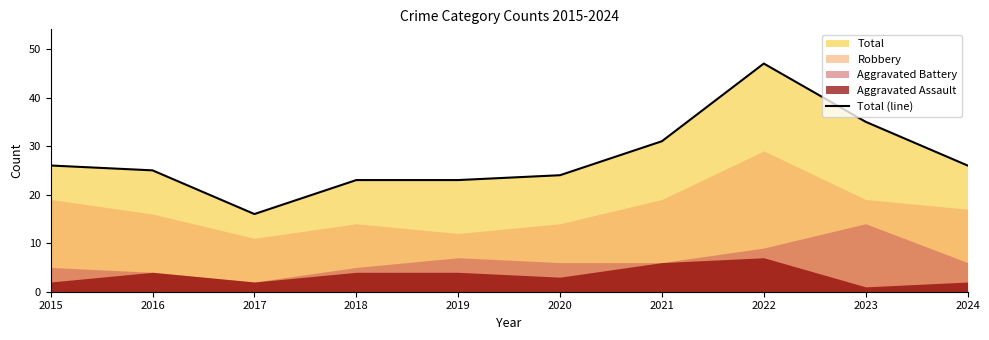

Reading left to right, list all the values displayed in this chart.

26	25	16	23	23	24	31	47	35	26